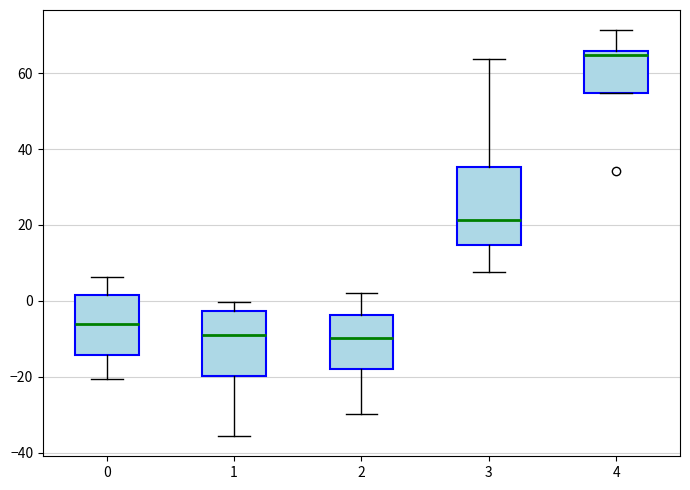

Reading left to right, transcribe this box plot: for each box, give where its median line is, the range the box spans, and where its two whiskers end, as read against the y-axis. The values are not printed on the chart, so give them approximately, as read against the axis.

0: median -6, box -14 to 2, whiskers -20 to 6
1: median -8, box -20 to -2, whiskers -36 to 0
2: median -10, box -18 to -4, whiskers -30 to 2
3: median 22, box 14 to 36, whiskers 8 to 64
4: median 64, box 54 to 66, whiskers 54 to 72